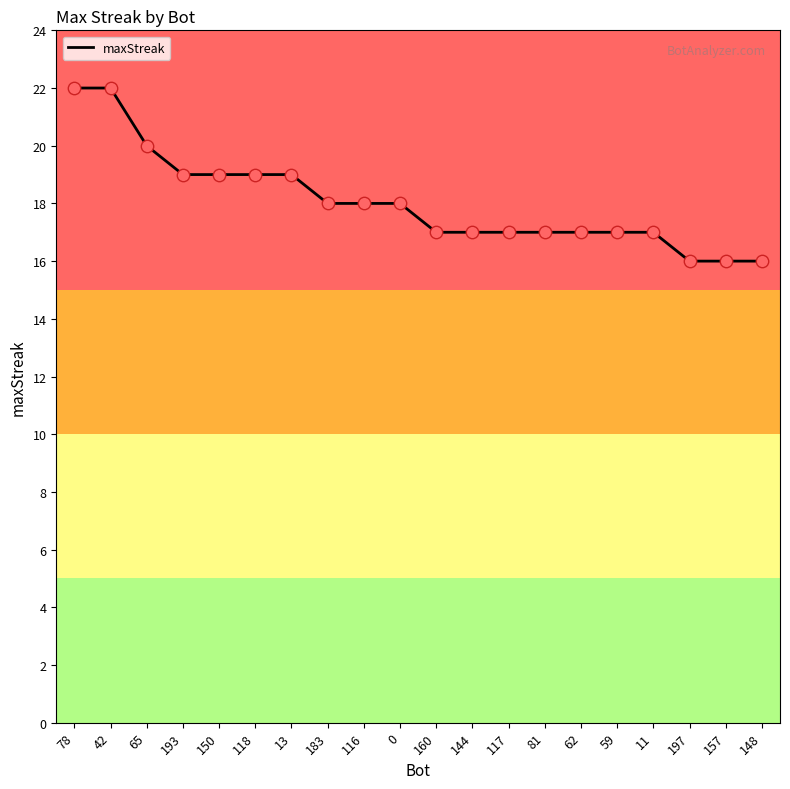

Which has a higher value, 116 or 197?

116